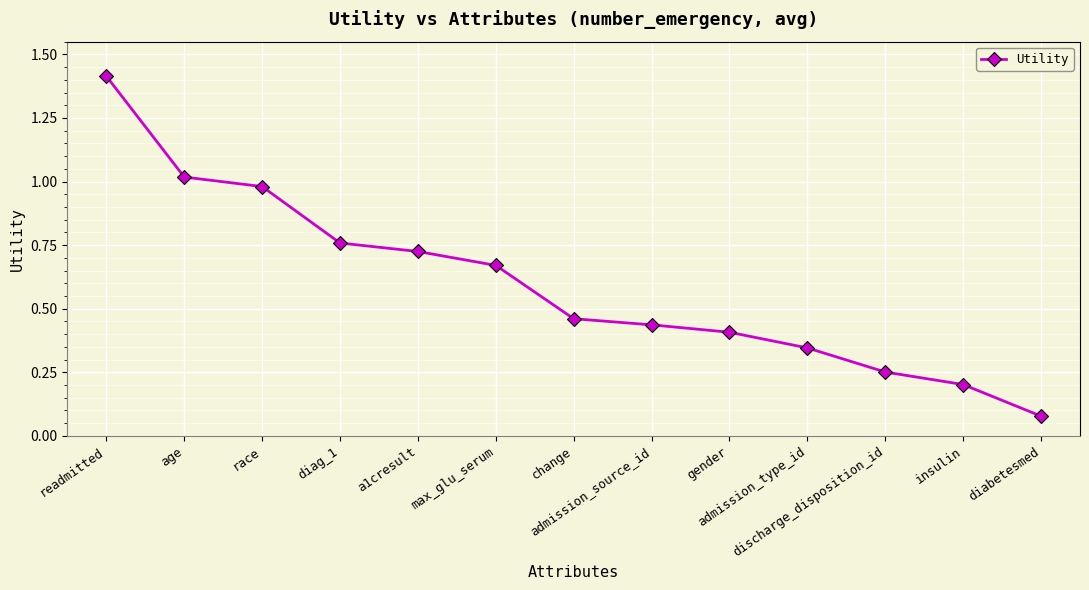

What is the maximum value shown in the chart?

1.4